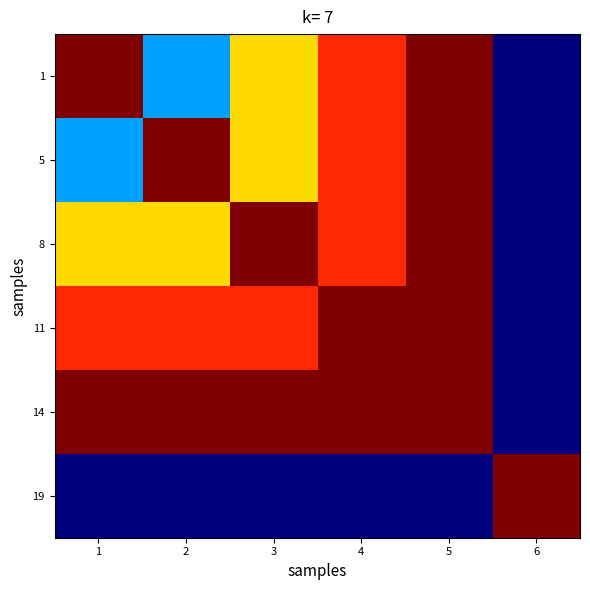

Which category has the lowest value across all series?

6